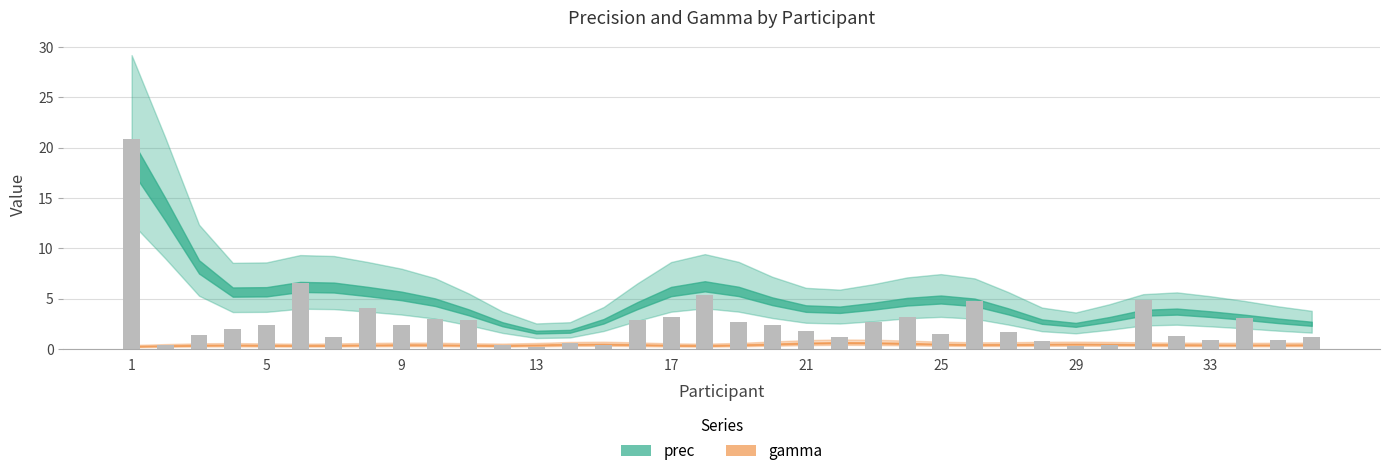

What is the average value?

2.7